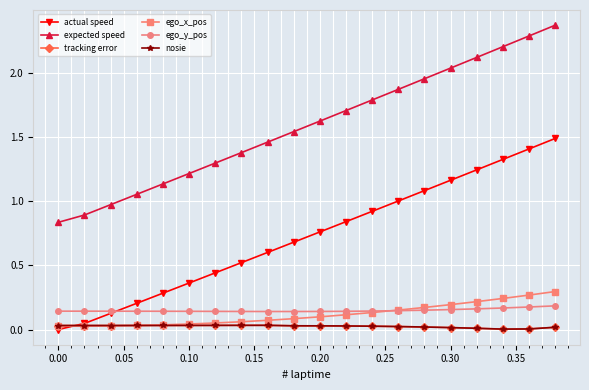

Is this an area chart (filled region under the line)?

No